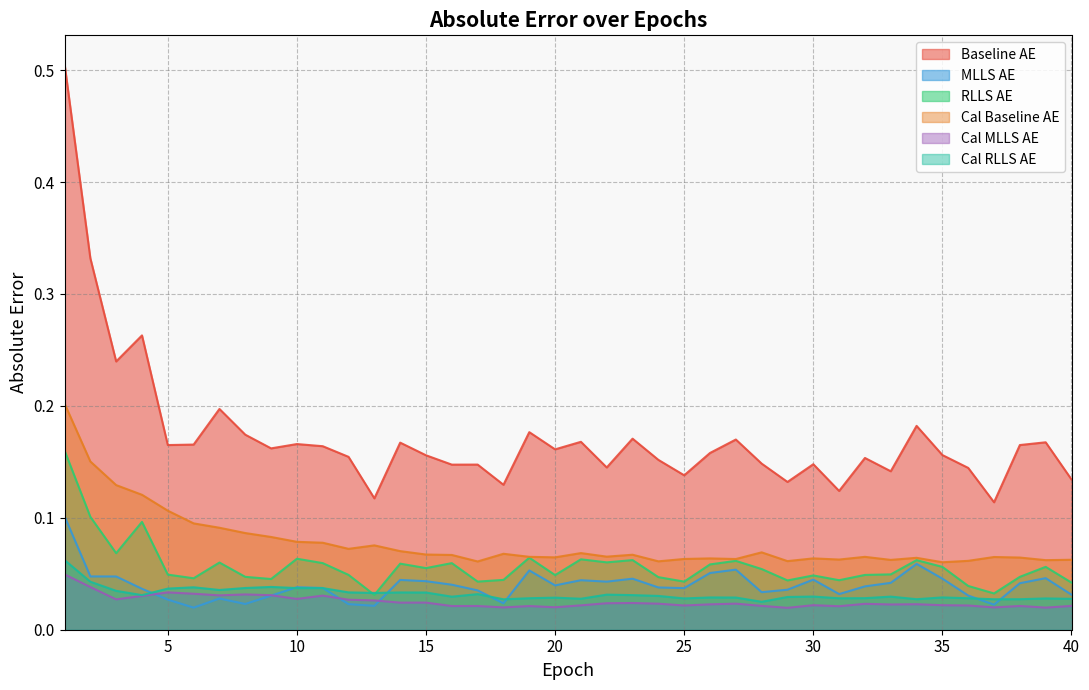

Reading left to right, list all the values displayed in this chart.

baseline_AE: 0.5	0.3	0.2	0.3	0.2	0.2	0.2	0.2	0.2	0.2	0.2	0.2	0.1	0.2	0.2	0.1	0.1	0.1	0.2	0.2	0.2	0.1	0.2	0.2	0.1	0.2	0.2	0.1	0.1	0.1	0.1	0.2	0.1	0.2	0.2	0.1	0.1	0.2	0.2	0.1
MLLS_AE: 0.1	0.0	0.0	0.0	0.0	0.0	0.0	0.0	0.0	0.0	0.0	0.0	0.0	0.0	0.0	0.0	0.0	0.0	0.1	0.0	0.0	0.0	0.0	0.0	0.0	0.1	0.1	0.0	0.0	0.0	0.0	0.0	0.0	0.1	0.0	0.0	0.0	0.0	0.0	0.0
RLLS_AE: 0.2	0.1	0.1	0.1	0.0	0.0	0.1	0.0	0.0	0.1	0.1	0.0	0.0	0.1	0.1	0.1	0.0	0.0	0.1	0.0	0.1	0.1	0.1	0.0	0.0	0.1	0.1	0.1	0.0	0.0	0.0	0.0	0.0	0.1	0.1	0.0	0.0	0.0	0.1	0.0
cal_baseline_AE: 0.2	0.2	0.1	0.1	0.1	0.1	0.1	0.1	0.1	0.1	0.1	0.1	0.1	0.1	0.1	0.1	0.1	0.1	0.1	0.1	0.1	0.1	0.1	0.1	0.1	0.1	0.1	0.1	0.1	0.1	0.1	0.1	0.1	0.1	0.1	0.1	0.1	0.1	0.1	0.1
cal_MLLS_AE: 0.0	0.0	0.0	0.0	0.0	0.0	0.0	0.0	0.0	0.0	0.0	0.0	0.0	0.0	0.0	0.0	0.0	0.0	0.0	0.0	0.0	0.0	0.0	0.0	0.0	0.0	0.0	0.0	0.0	0.0	0.0	0.0	0.0	0.0	0.0	0.0	0.0	0.0	0.0	0.0
cal_RLLS_AE: 0.1	0.0	0.0	0.0	0.0	0.0	0.0	0.0	0.0	0.0	0.0	0.0	0.0	0.0	0.0	0.0	0.0	0.0	0.0	0.0	0.0	0.0	0.0	0.0	0.0	0.0	0.0	0.0	0.0	0.0	0.0	0.0	0.0	0.0	0.0	0.0	0.0	0.0	0.0	0.0